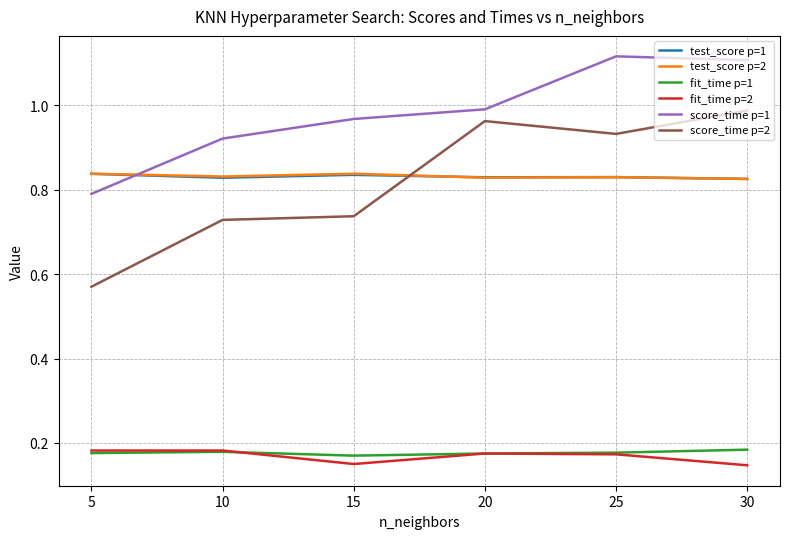

Where is the first local maximum for score_time p=1?

25